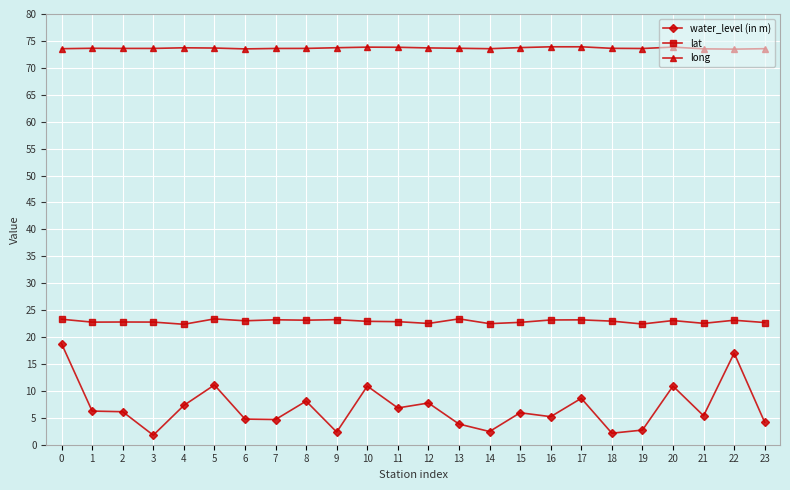

What is the lowest value of the lat series?

22.4